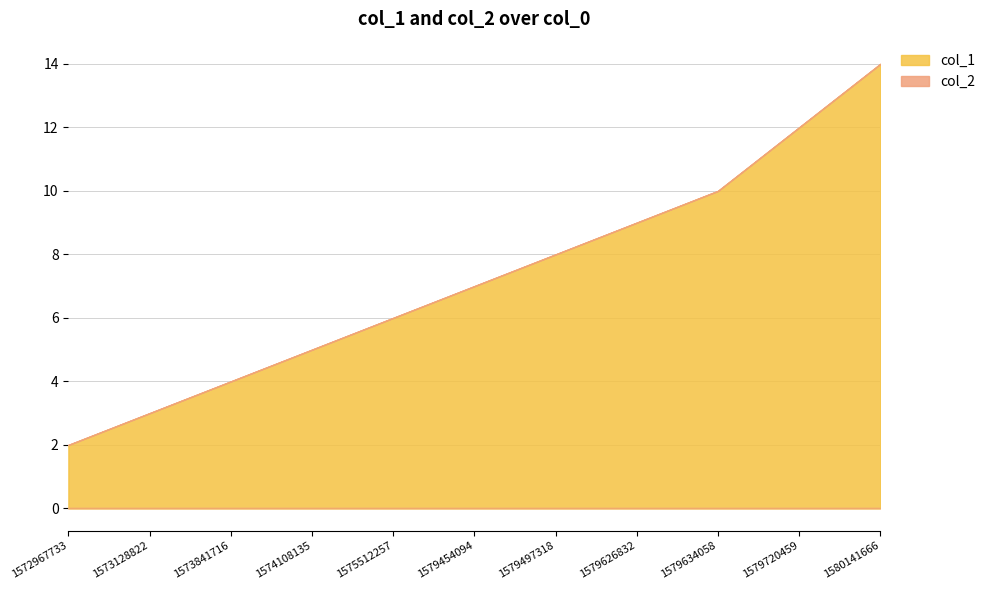

What are all the series names shown in the legend?

col_1, col_2